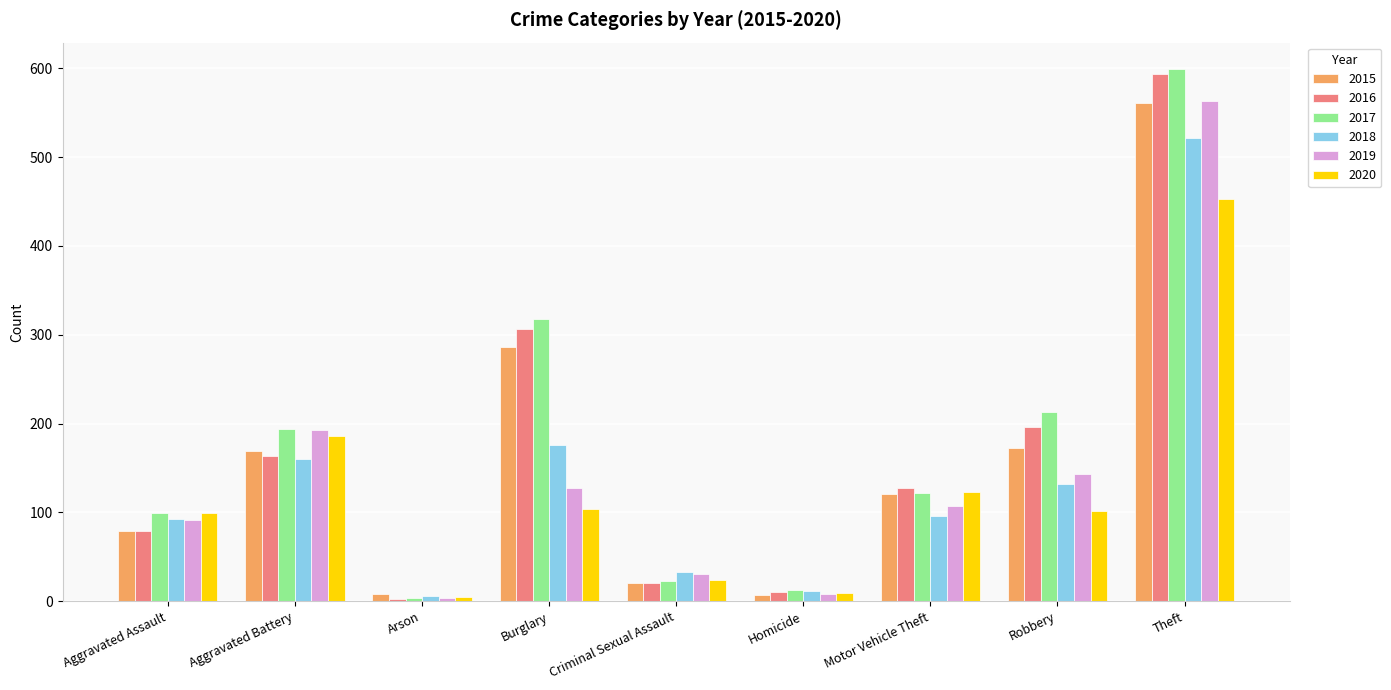

How many groups of bars are there?

9